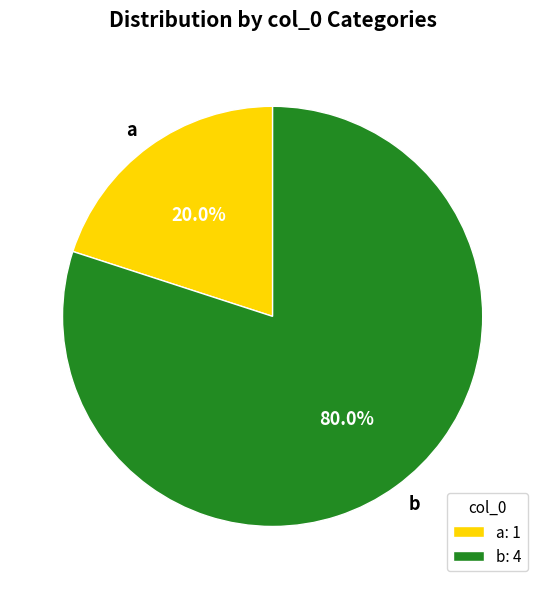

Between a and b, which is larger?

b